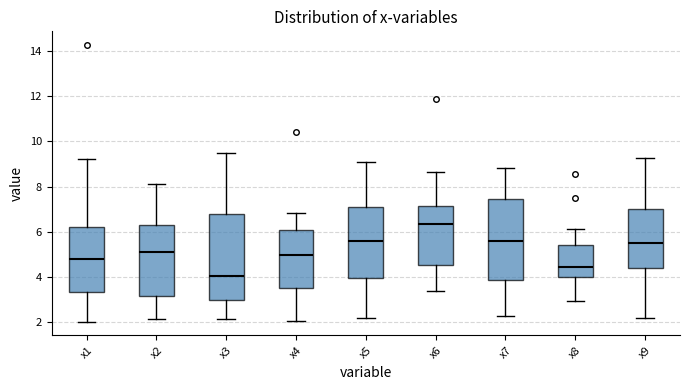

Reading left to right, read every box against the y-axis: the position of its median line, the range the box covers, and the ends of its whiskers. The values are not printed on the chart, so give them approximately, as read against the axis.

x1: median 4.8, box 3.4 to 6.2, whiskers 2.0 to 9.2
x2: median 5.2, box 3.2 to 6.2, whiskers 2.2 to 8.2
x3: median 4.0, box 3.0 to 6.8, whiskers 2.2 to 9.4
x4: median 5.0, box 3.6 to 6.0, whiskers 2.0 to 6.8
x5: median 5.6, box 4.0 to 7.2, whiskers 2.2 to 9.0
x6: median 6.4, box 4.6 to 7.2, whiskers 3.4 to 8.6
x7: median 5.6, box 3.8 to 7.4, whiskers 2.2 to 8.8
x8: median 4.4, box 4.0 to 5.4, whiskers 3.0 to 6.2
x9: median 5.6, box 4.4 to 7.0, whiskers 2.2 to 9.2